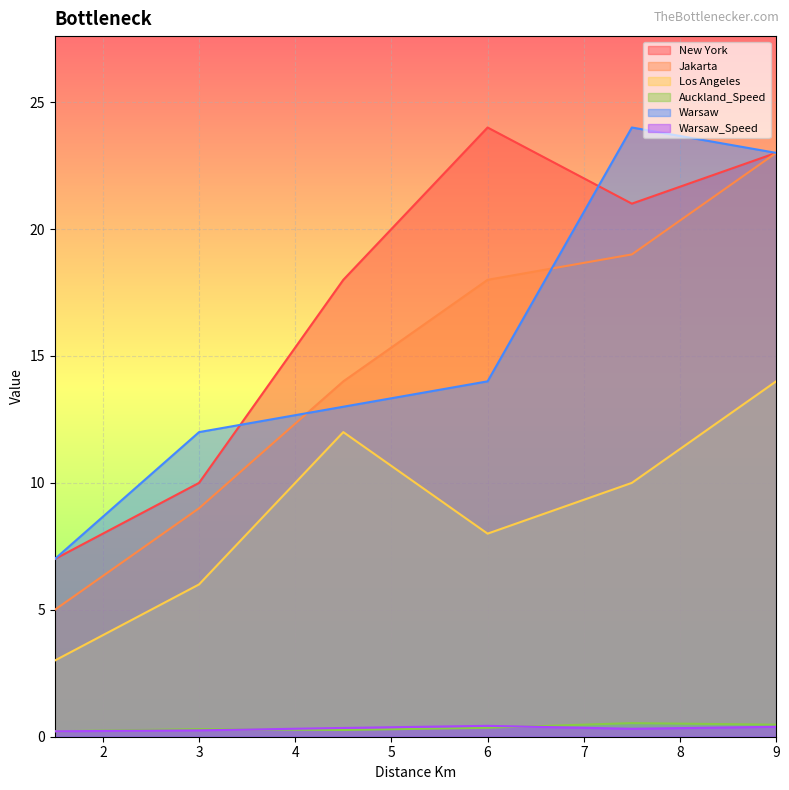

Rank the categories by Warsaw_Speed value from highest to lowest.

6.0, 9.0, 4.5, 7.5, 3.0, 1.5